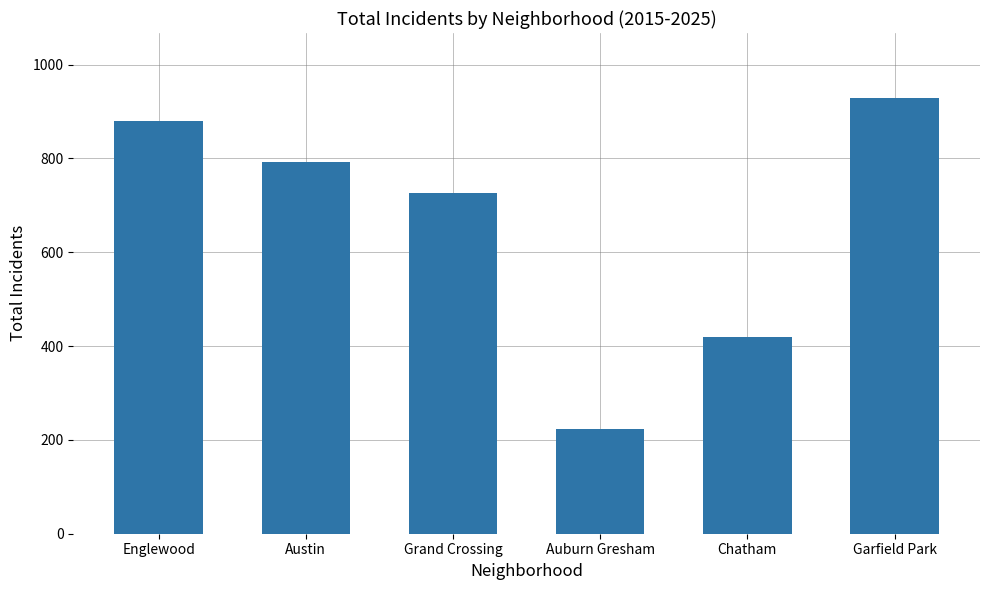

At which category does the chart reach its peak across all series?

Garfield Park